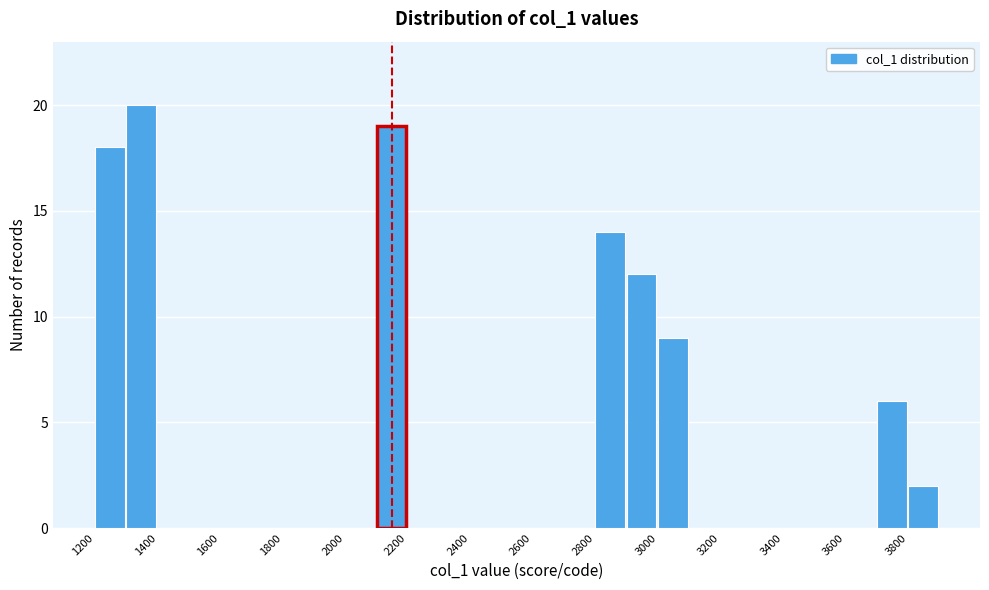

How tall is the bar that spans 3700 to 3800 on the x-axis? The values are not printed on the chart, so give them approximately, as read against the axis.

6